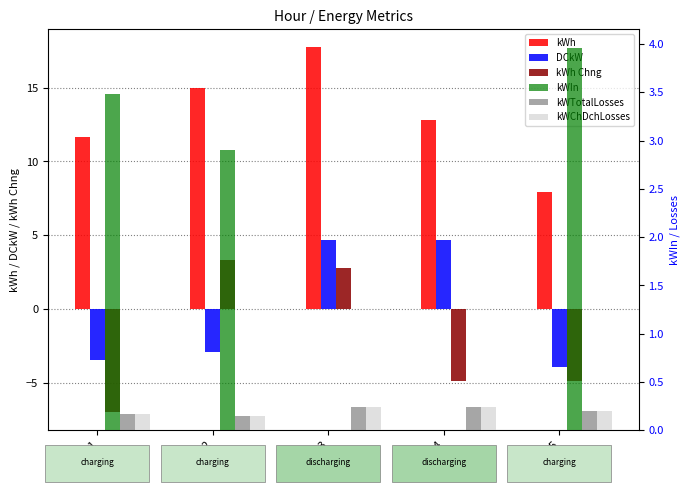

What is the value of the DCkW bar at the 3rd from the left?

4.7